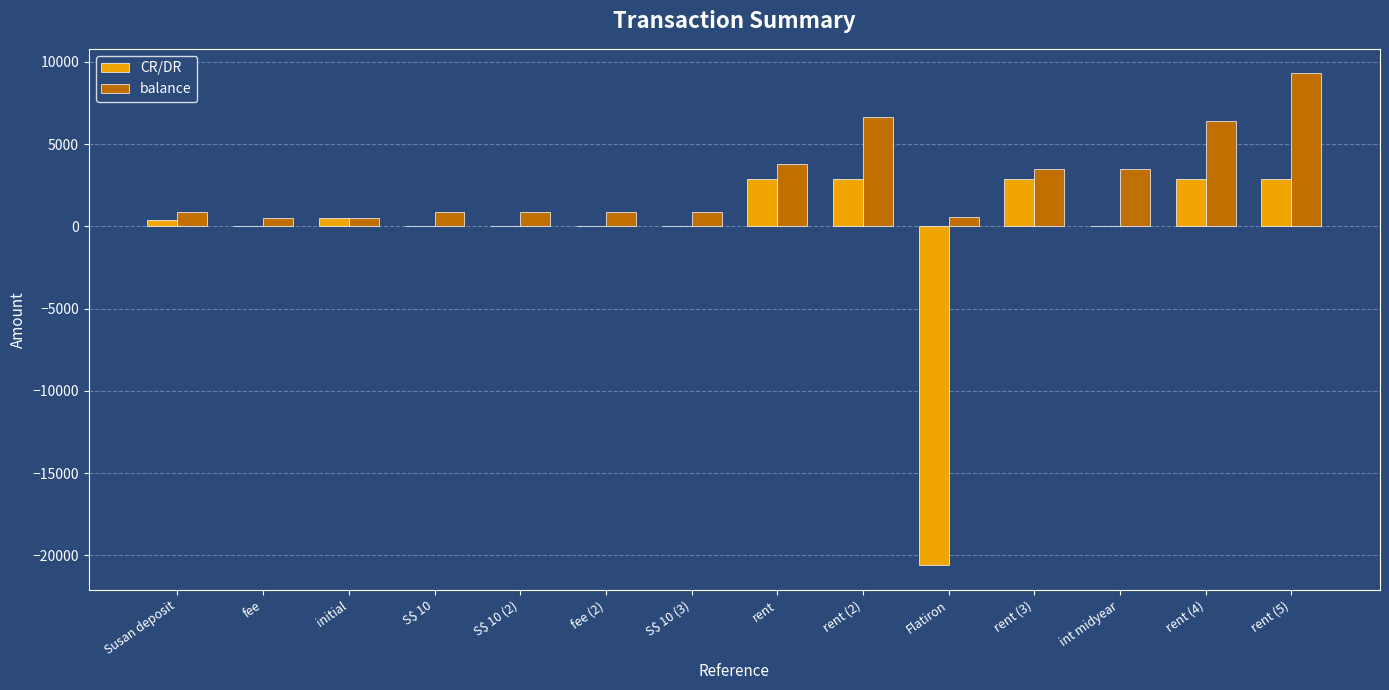

Which series has the largest total across all categories?

balance